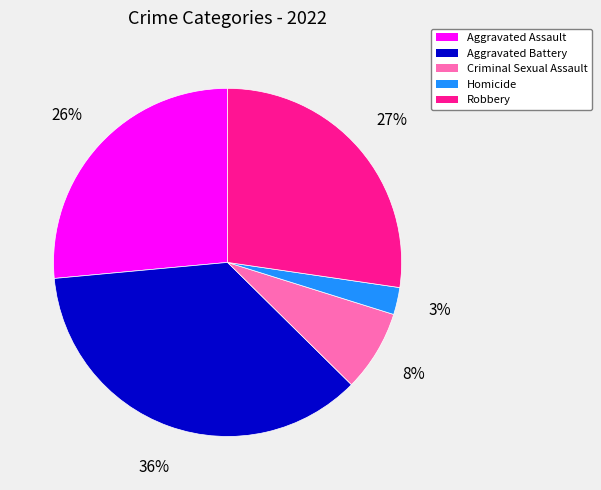

What is the largest slice in the pie chart?

Aggravated Battery